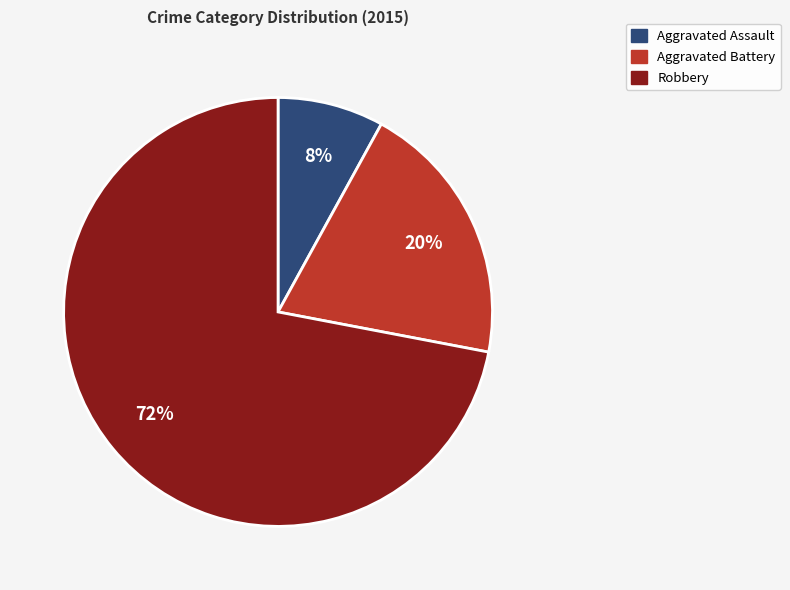

Is there any slice that represents more than half of the pie?

Yes